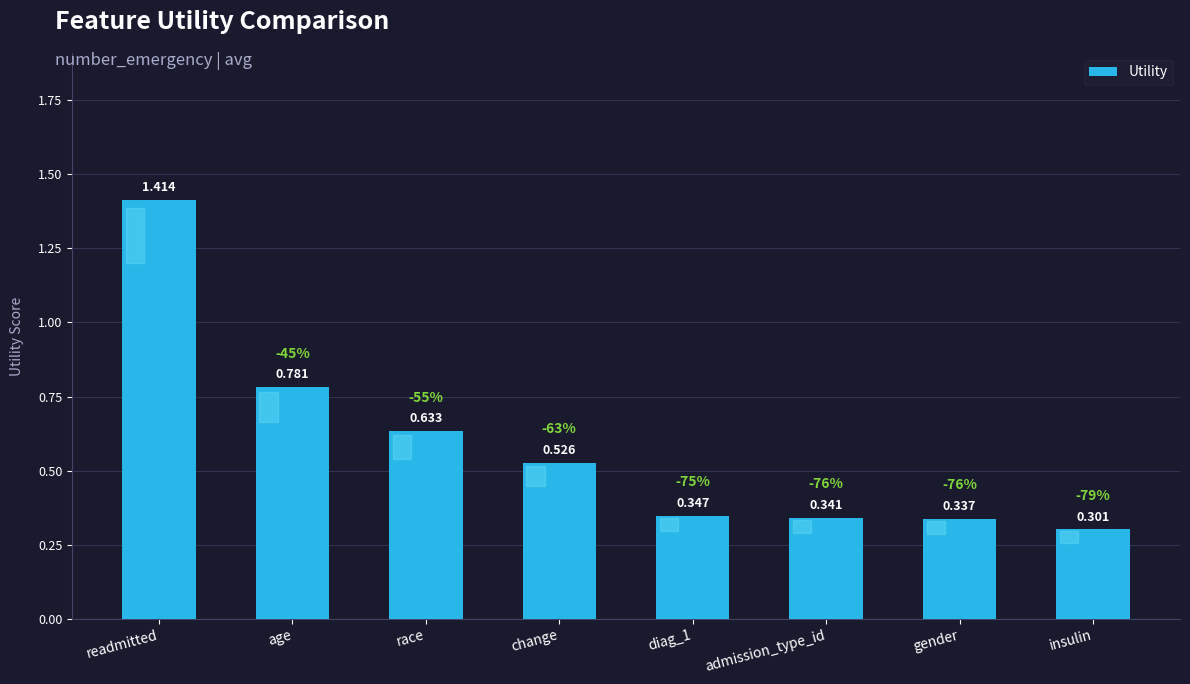

List the labels in order of value, largest first.

readmitted, age, race, change, diag_1, admission_type_id, gender, insulin